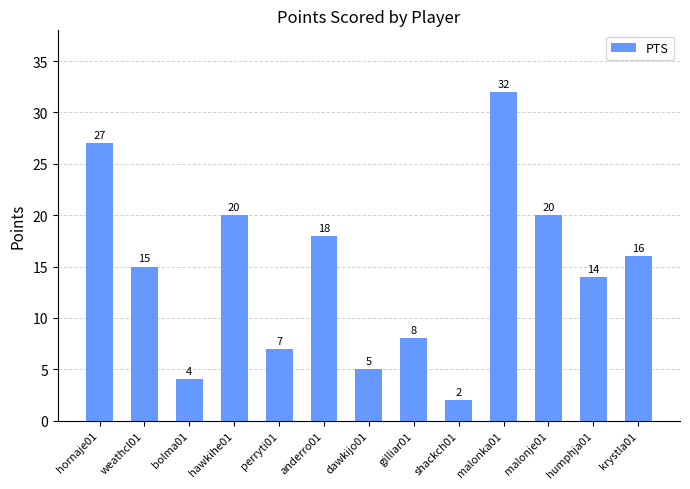

Is it true that the value at dawkijo01 is 9?

False